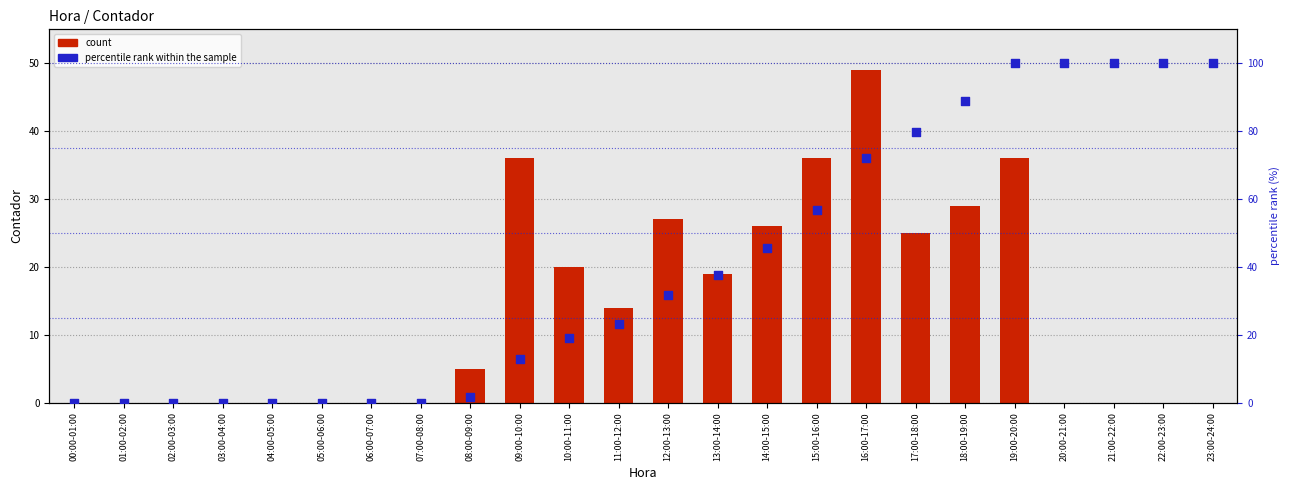

Which series reaches the minimum Y coordinate?

count